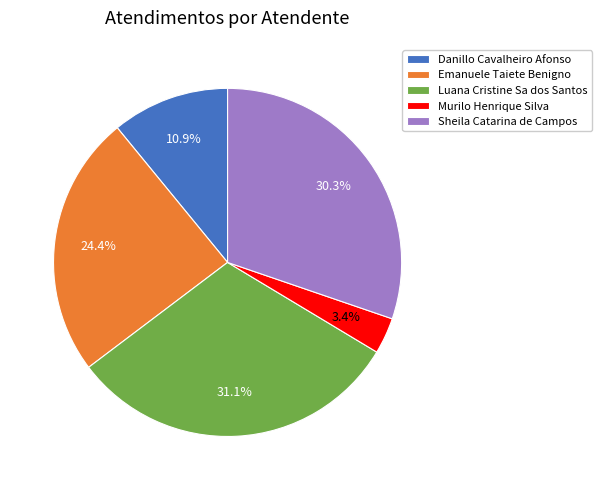

How many segments does this pie chart have?

5